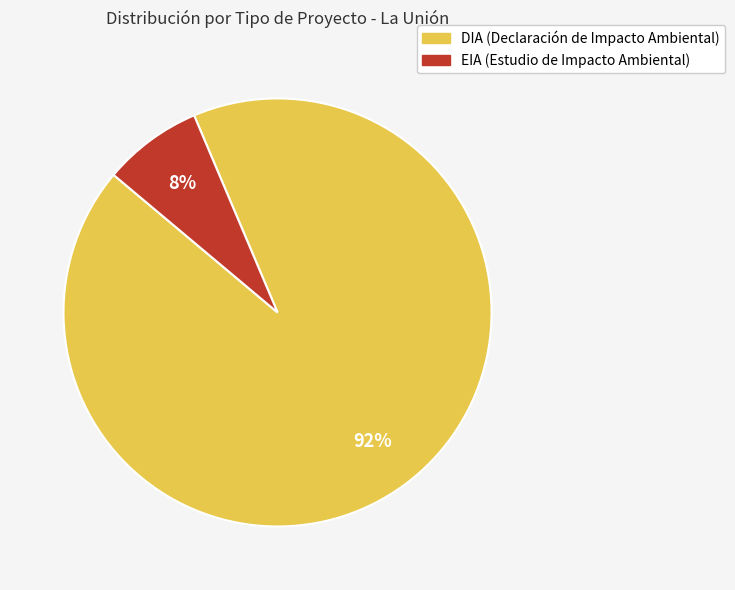

Combined, do EIA and DIA account for over 50%?

Yes